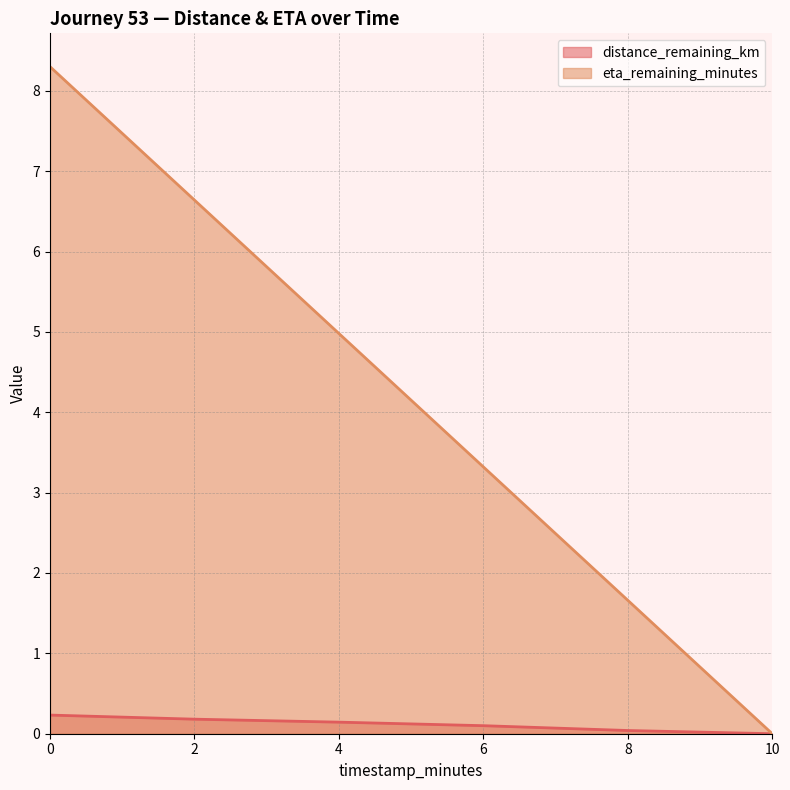

What is the spread (max minus min) of values at 2?

6.5